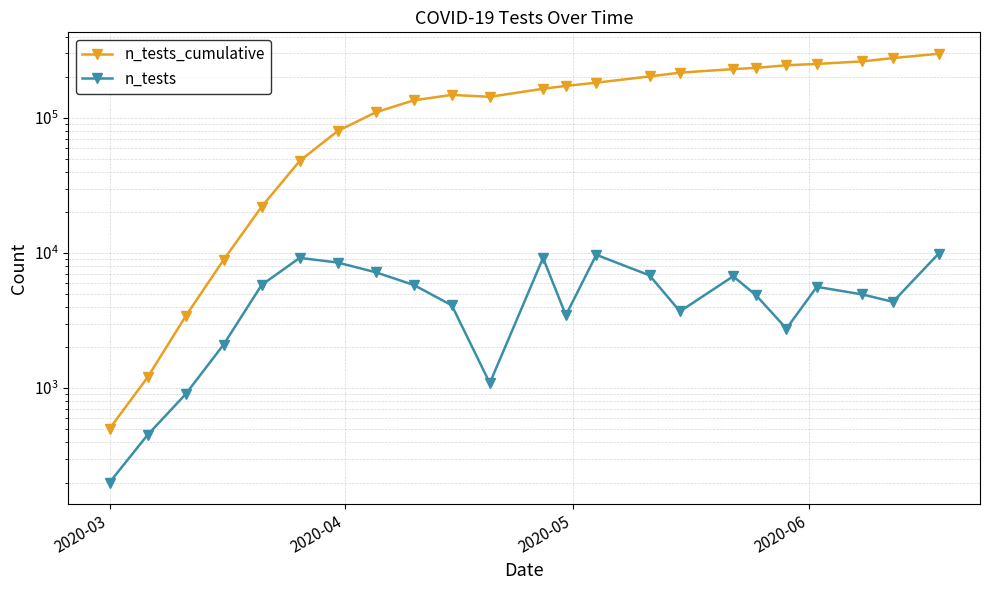

What is the sum of all n_tests_cumulative values?

3437178